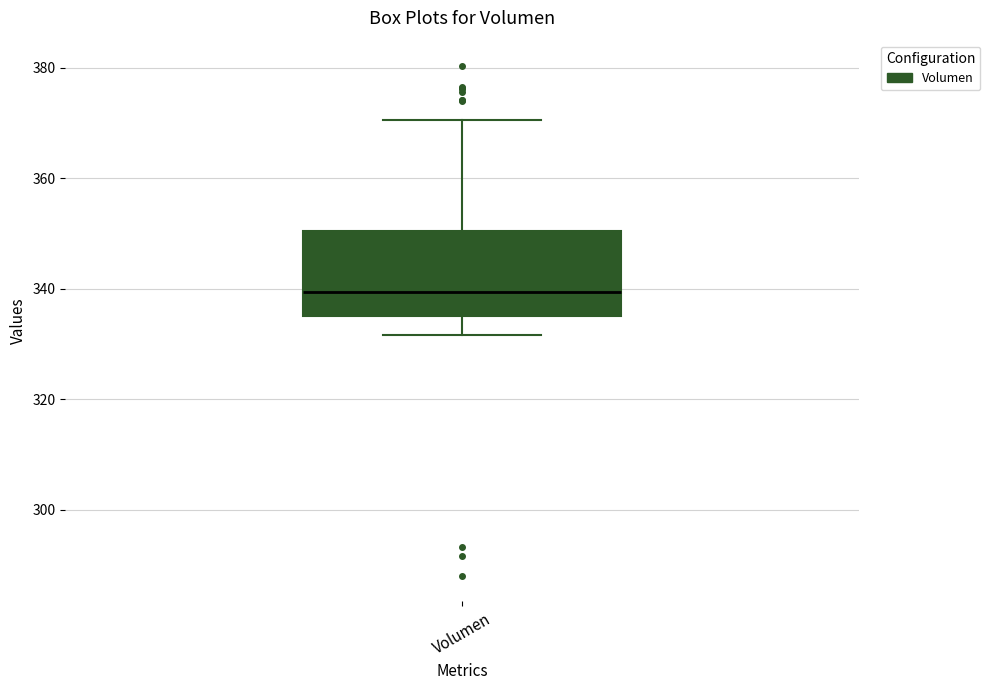

Where does the median line of the box for Volumen sit on the y-axis? The values are not printed on the chart, so give them approximately, as read against the axis.

340